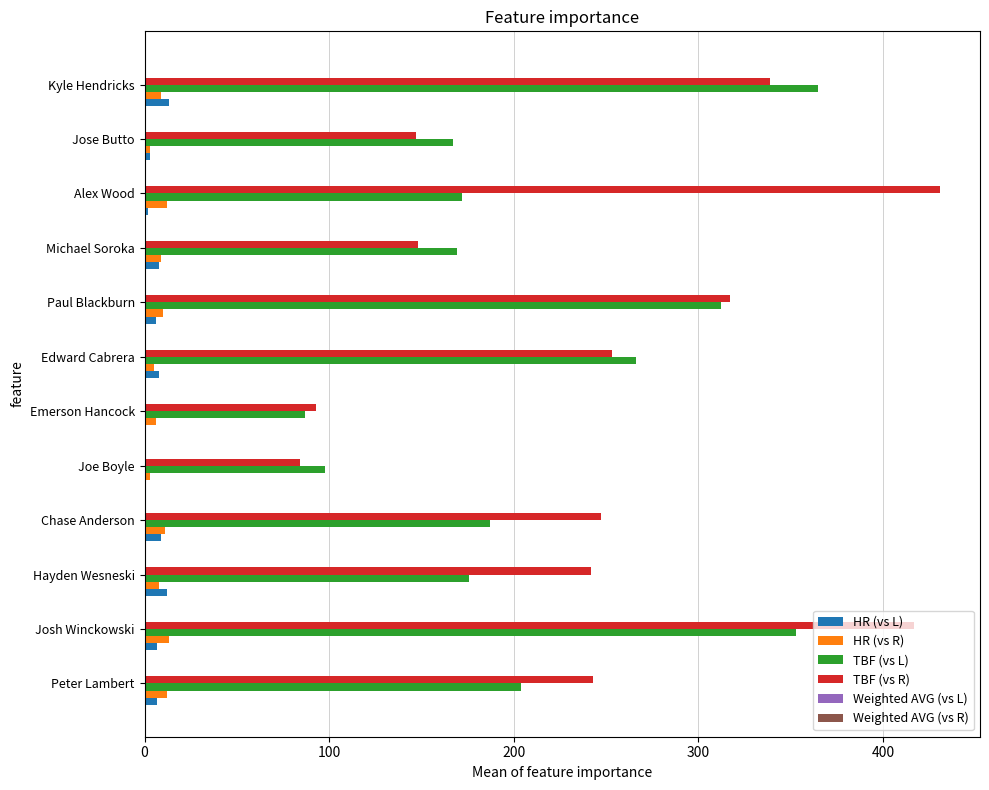

Which series has the largest total across all categories?

TBF (vs R)